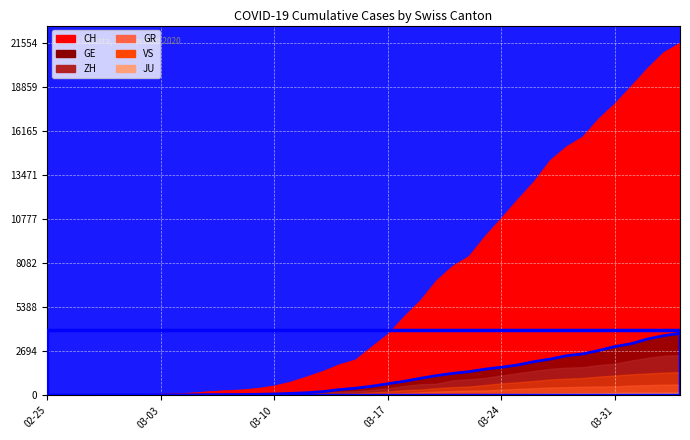

True or false: CH and ZH cross at least once.

False